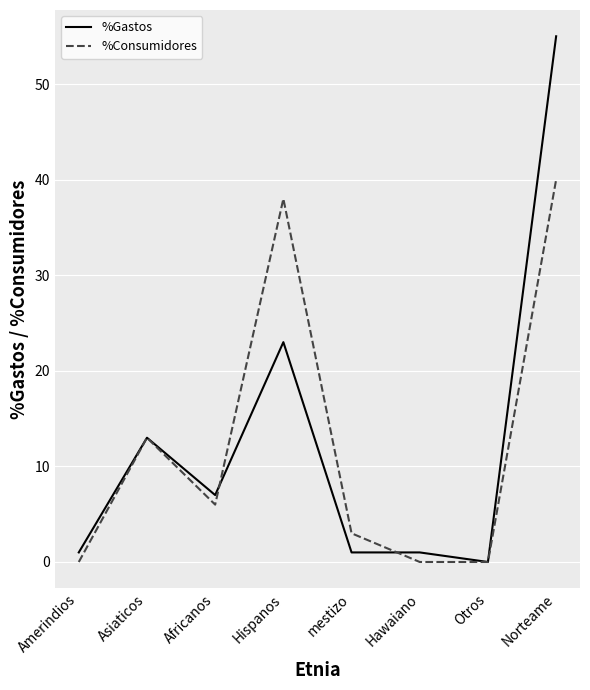

Does the chart have visible grid lines?

Yes